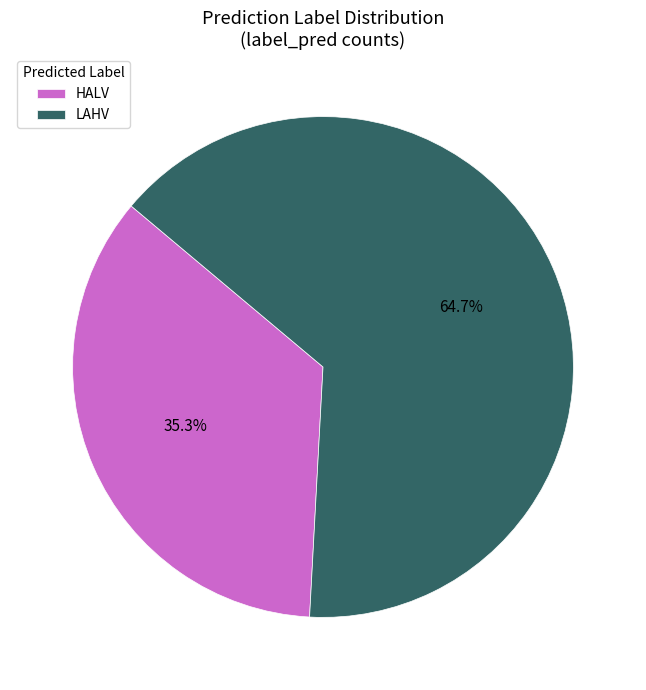

What percentage is NOT represented by LAHV?

35.3%